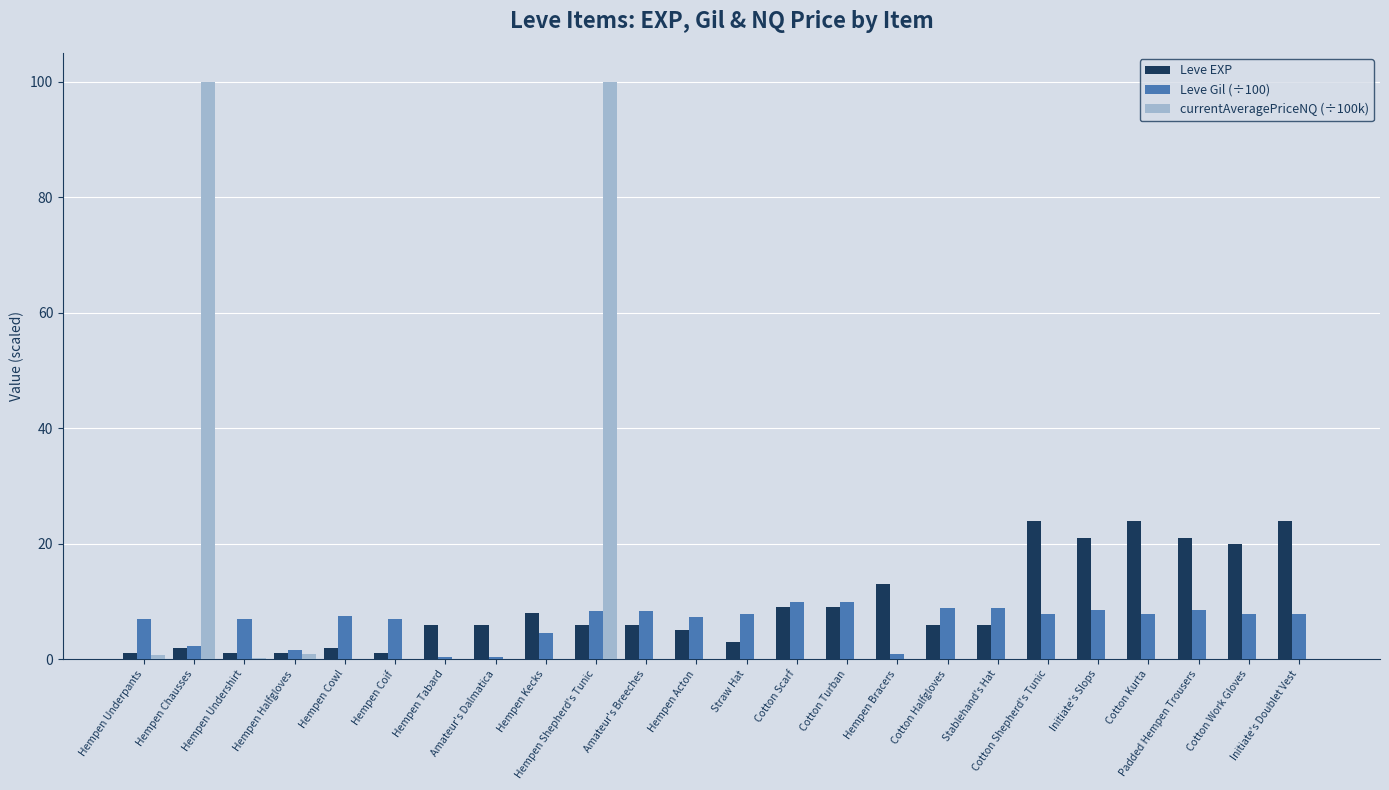

What is the highest value of the Leve Gil (÷100) series?

9.9